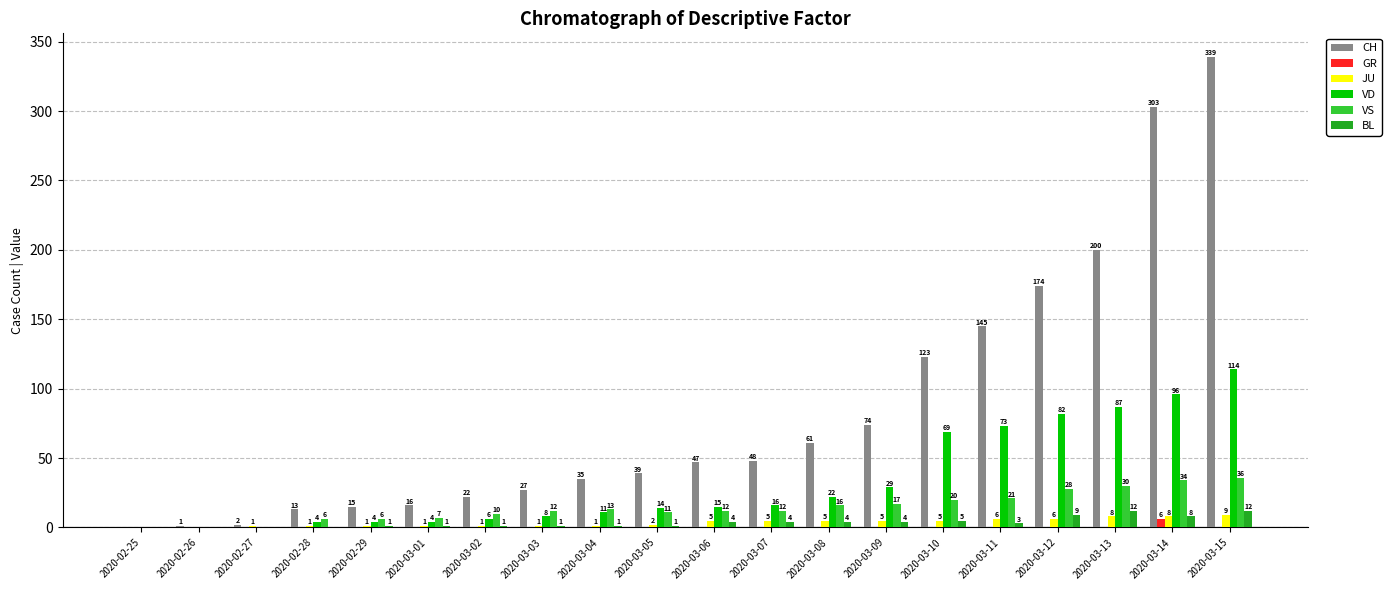

What is the greatest value displayed?

339